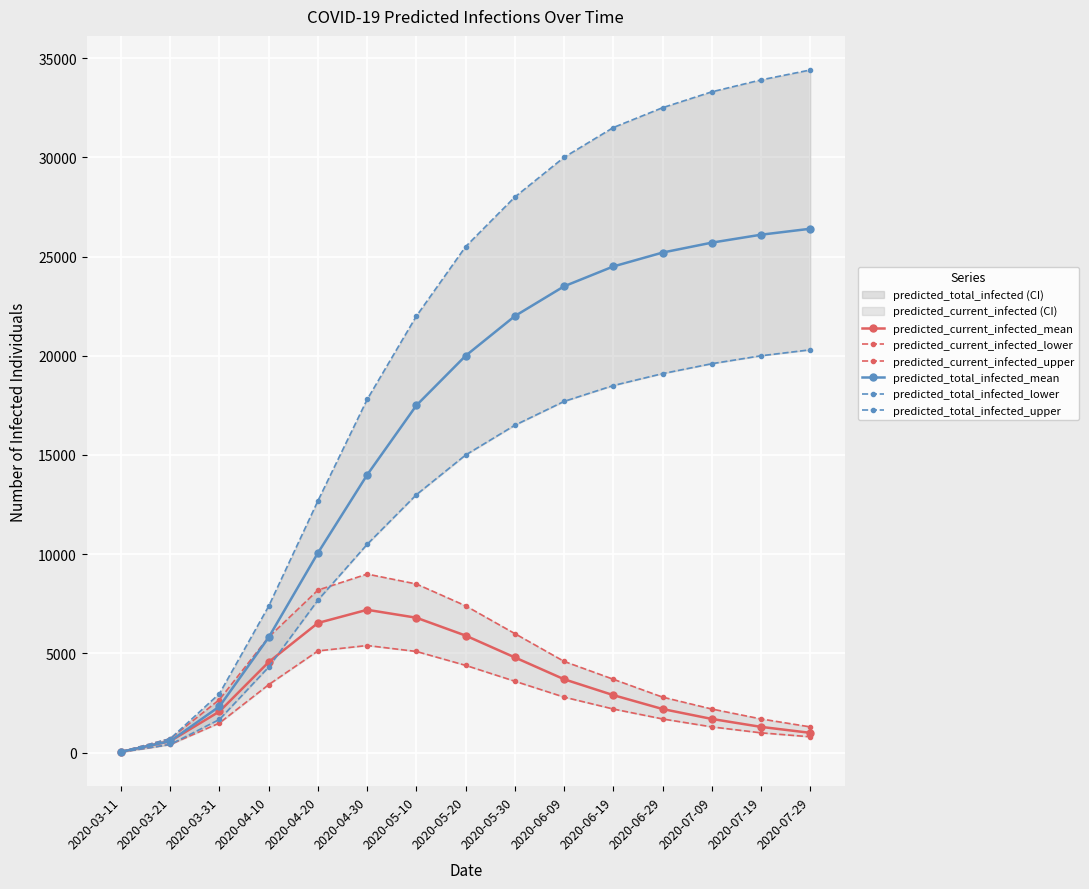

The value of predicted_total_infected_lower at 2020-04-30 is 10500. True or false?

True